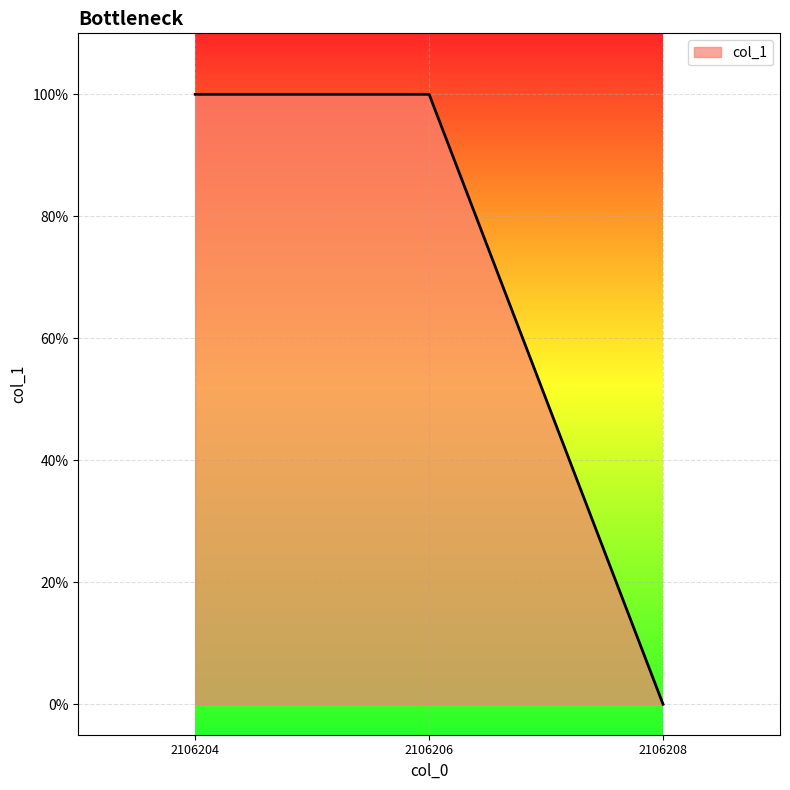

What is the value of the 1st point from the left?

1